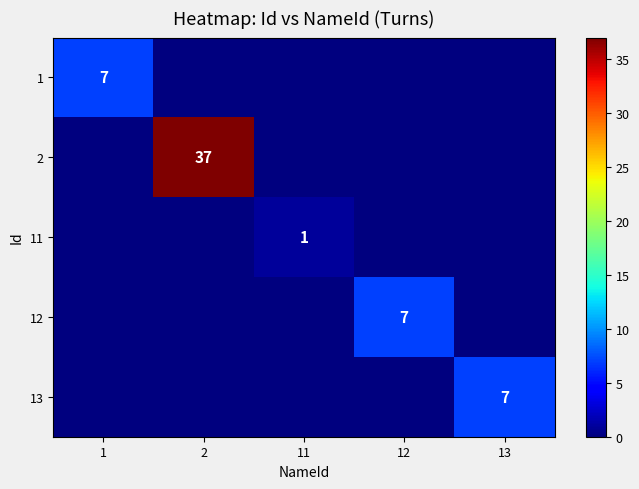

Is the value of 11 at 11 greater than the value of 13 at 13?

No